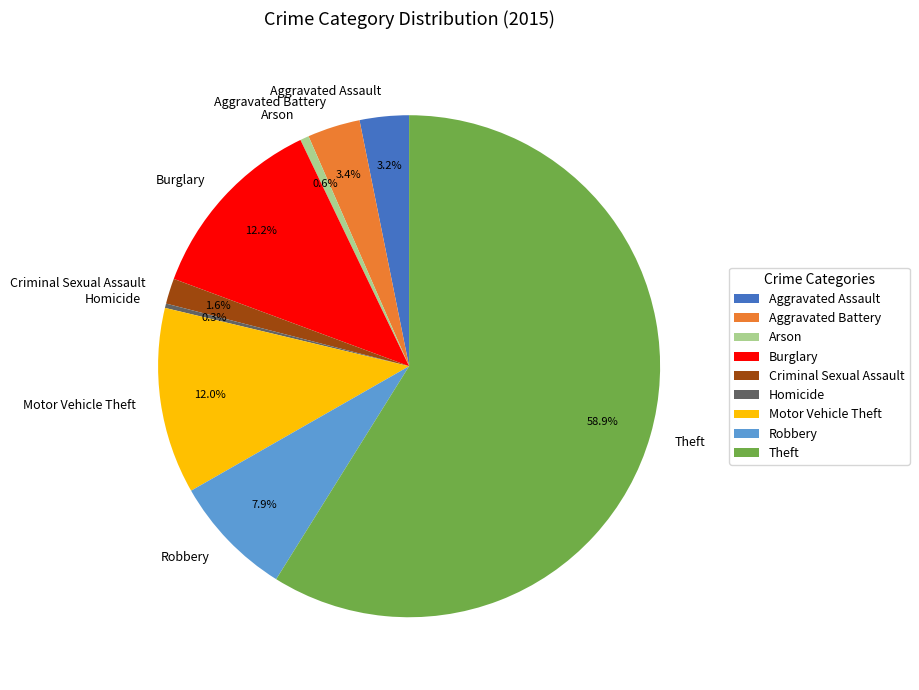

Between Motor Vehicle Theft and Theft, which is larger?

Theft